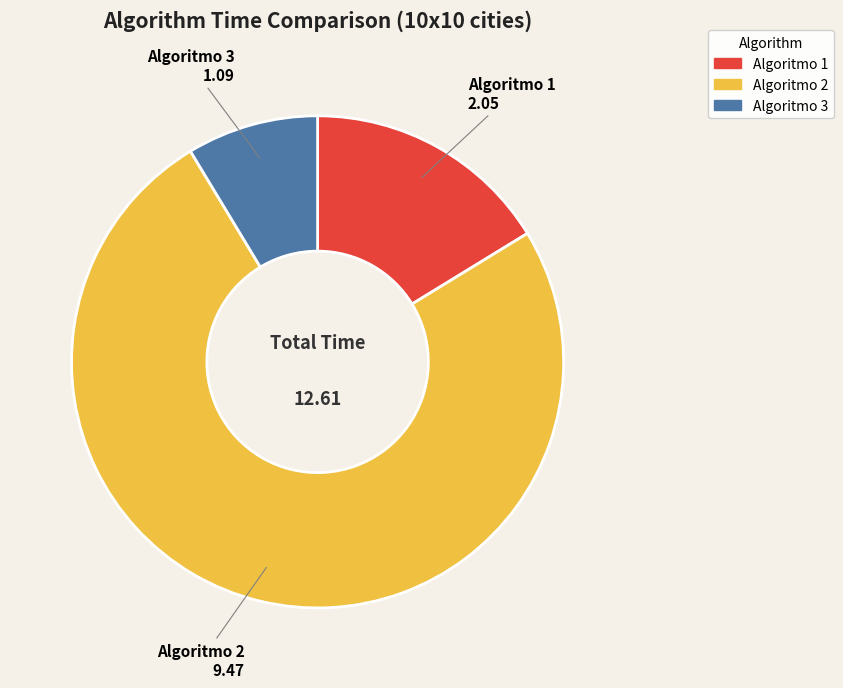

Combined, do Algoritmo 2 and Algoritmo 1 account for over 50%?

Yes